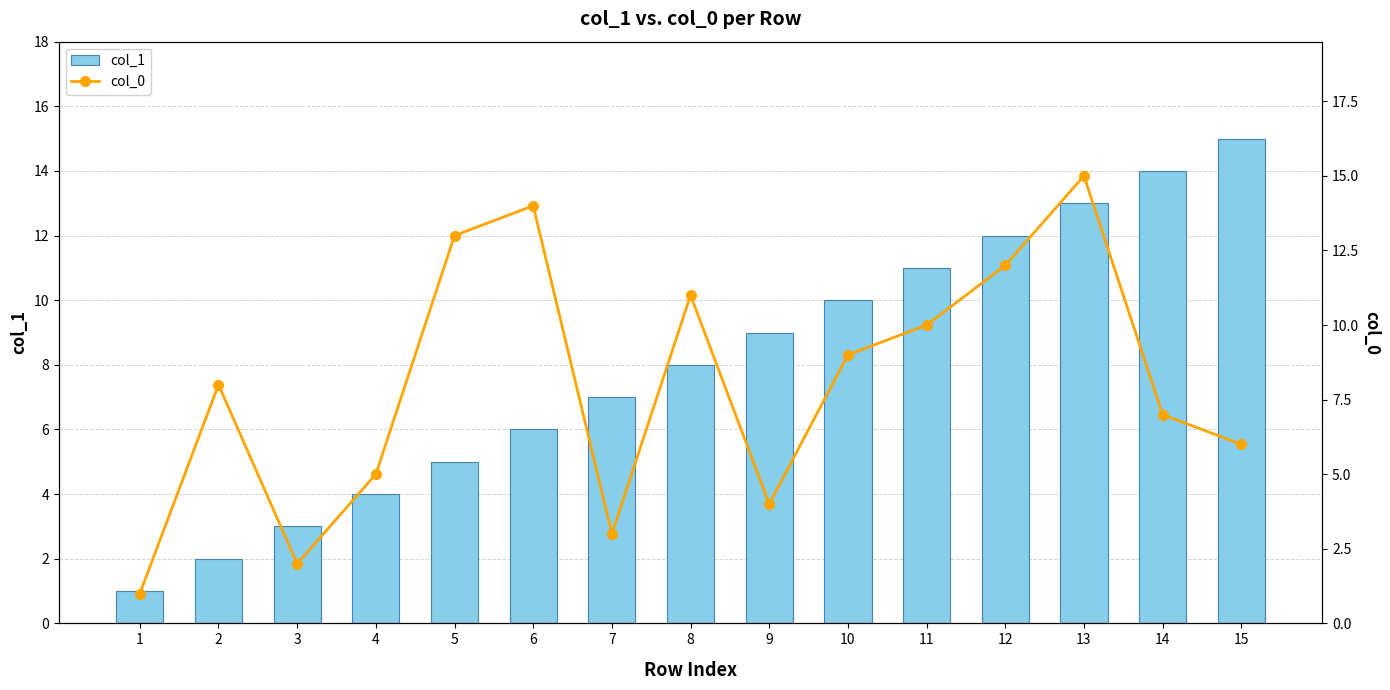

Rank the series at 8 from highest to lowest value.

col_0, col_1